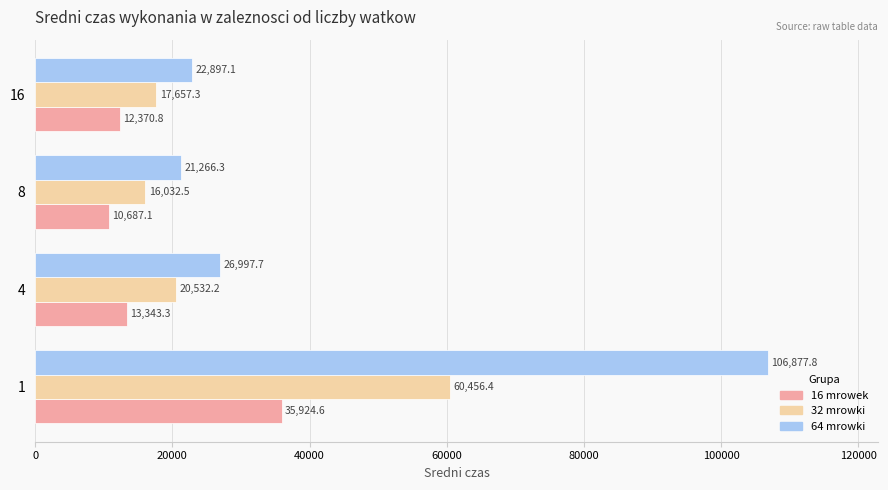

What is the sum of the 32 mrowki values at 16 and 4?

38189.5